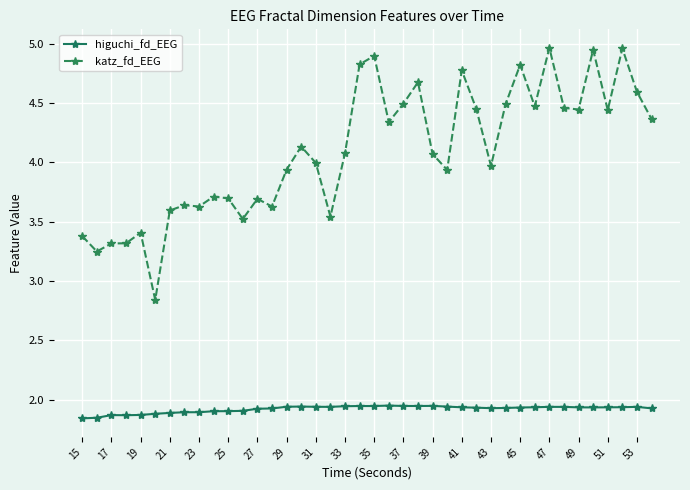

Rank the series by their average value, from lowest to highest.

higuchi_fd_EEG, katz_fd_EEG